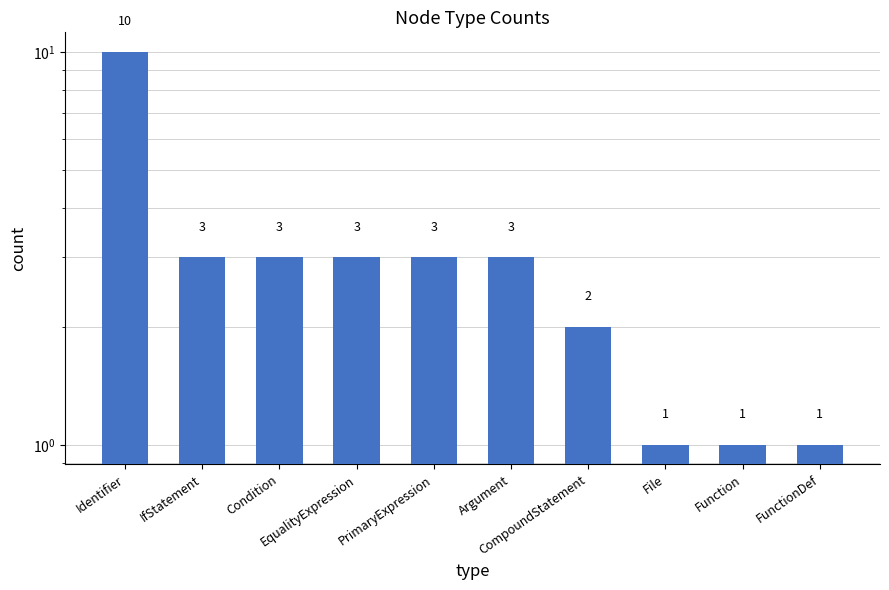

Count the values in the range 1 to 3.

9